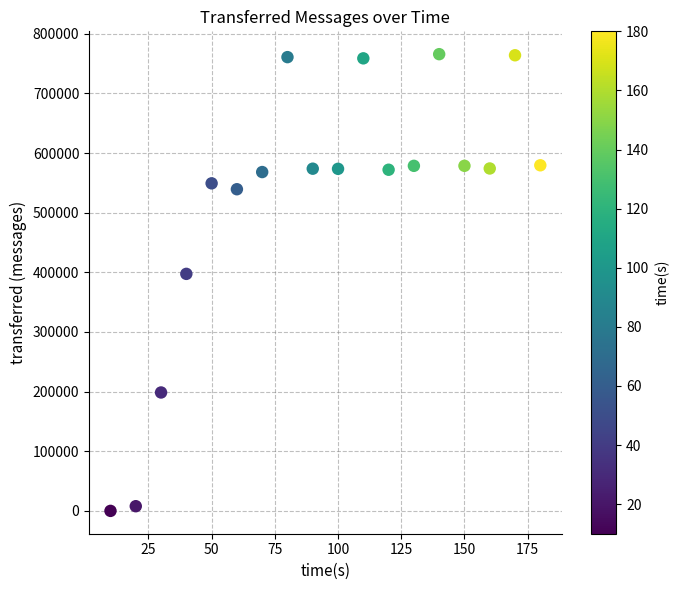

What is the range of X values (max minus min)?

170